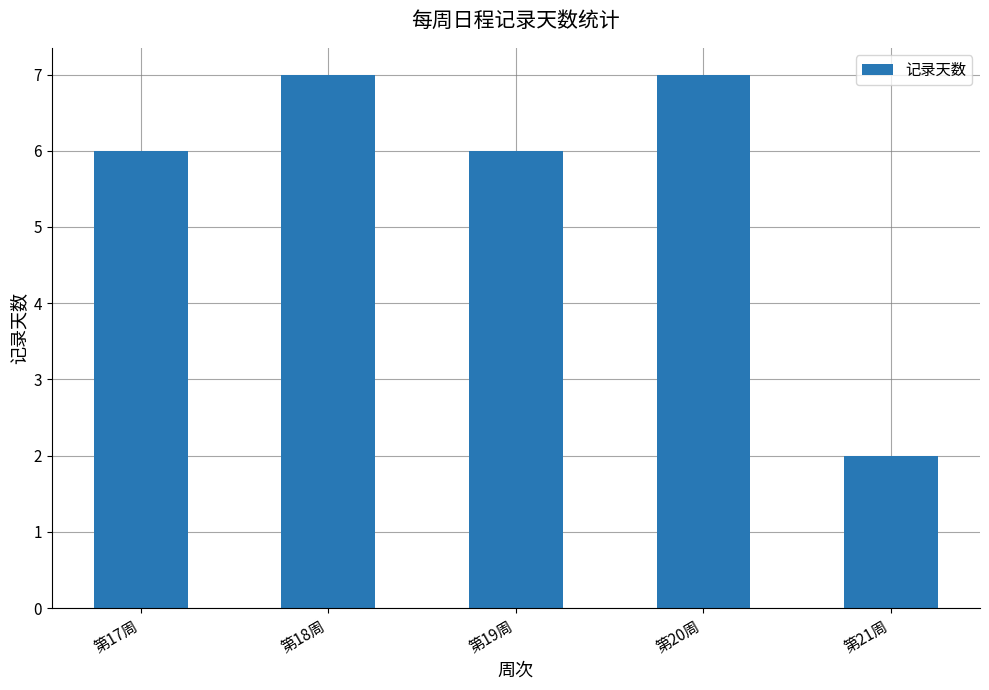

Is it true that the value at 第19周 is 6?

True